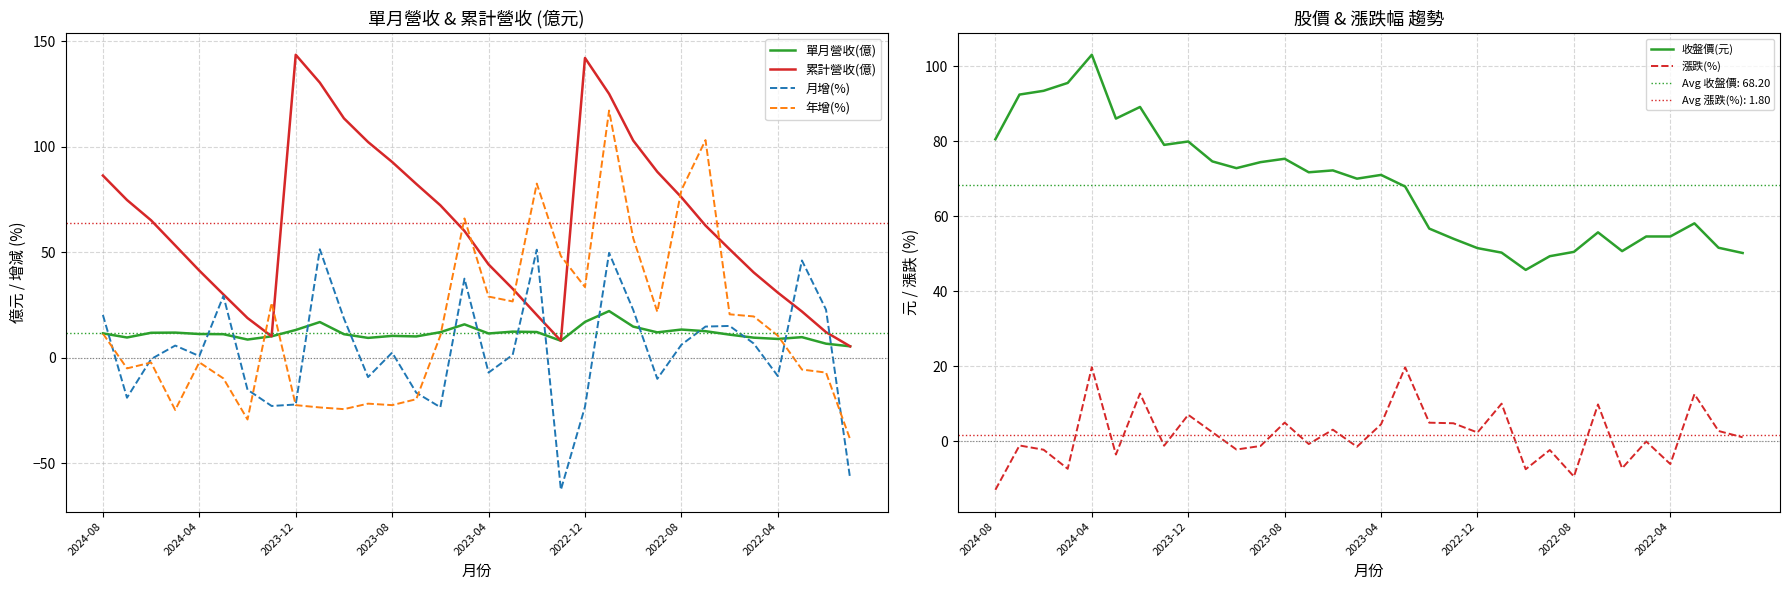

What is the lowest value of the 月增(%) series?

-62.5